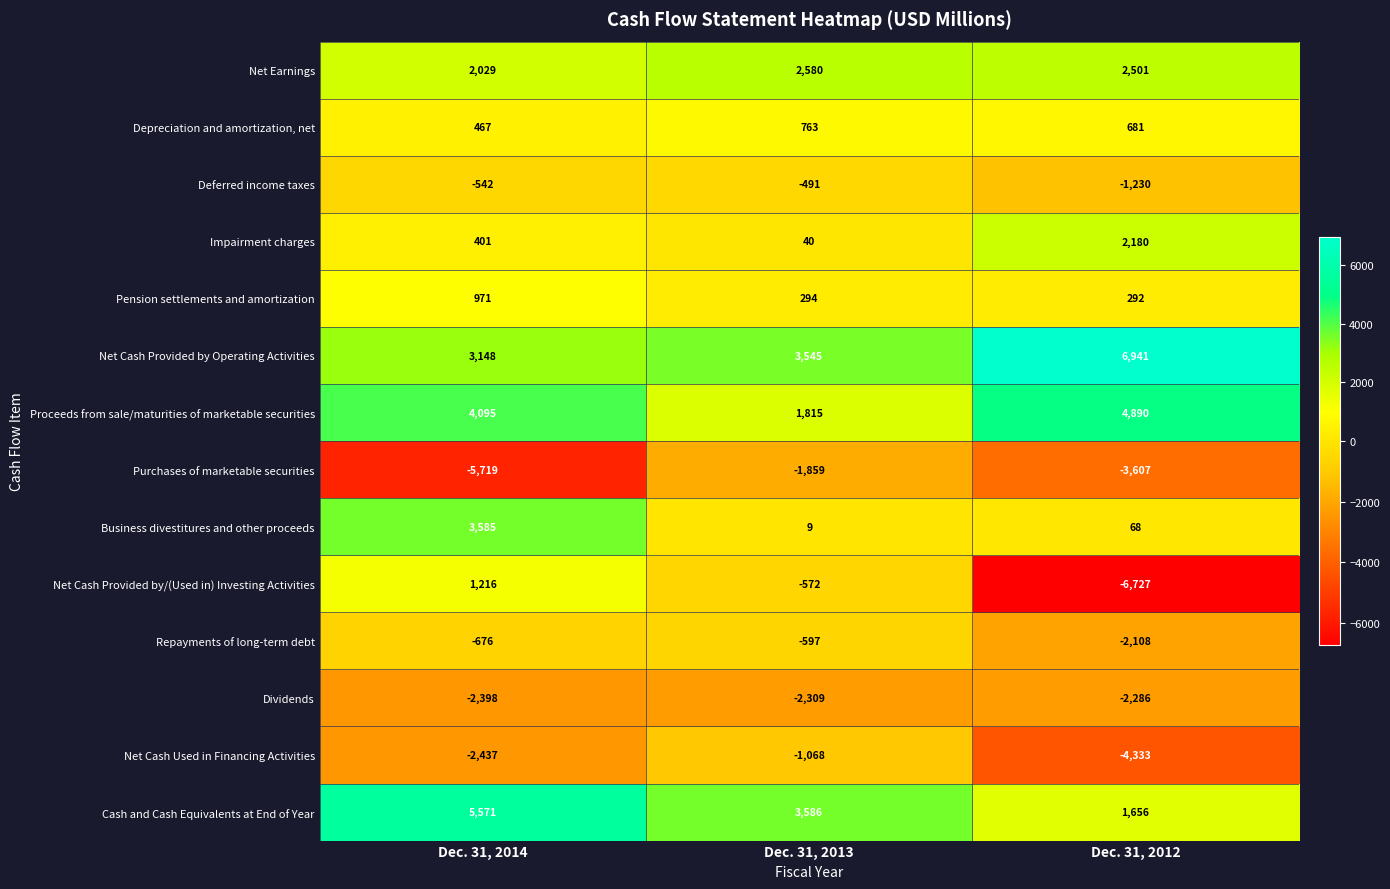

At which category is the sum across all series the highest?

Dec. 31, 2014